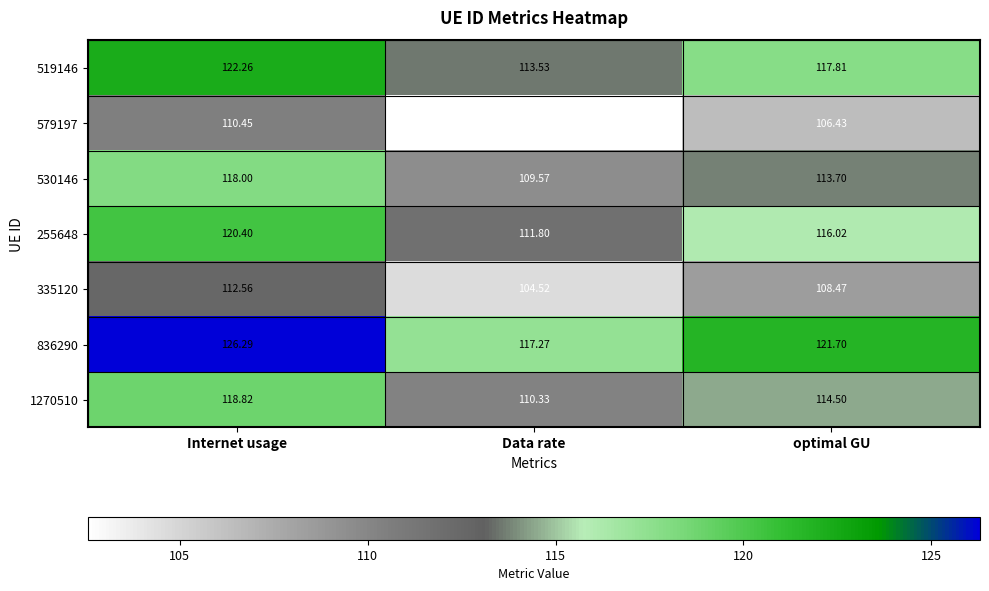

Which category has the lowest value in the 1270510 series?

Data rate